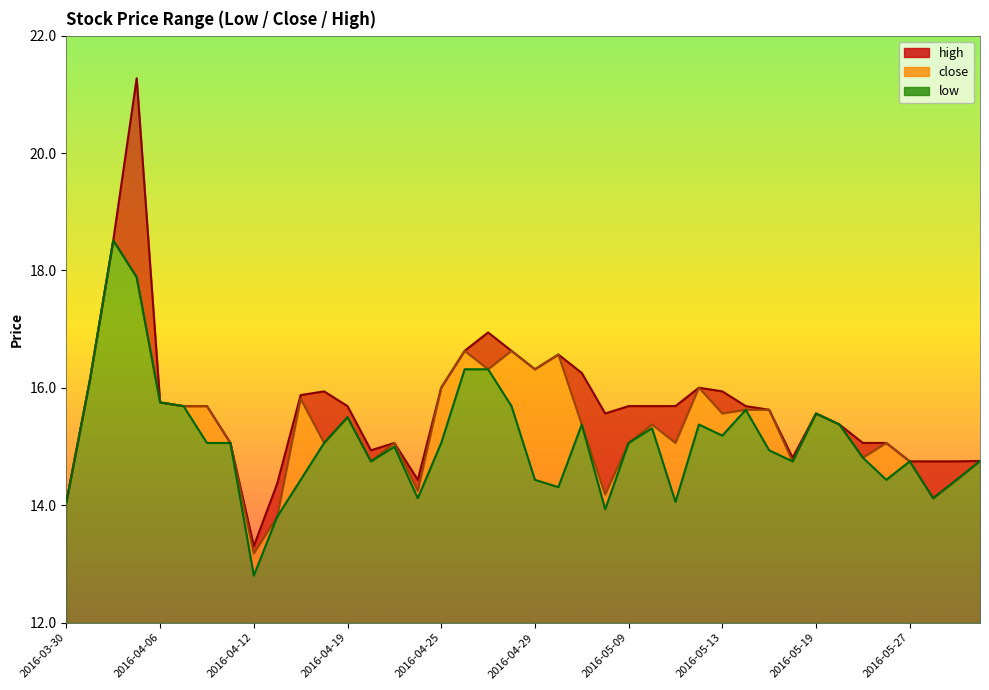

Does the chart have visible grid lines?

No